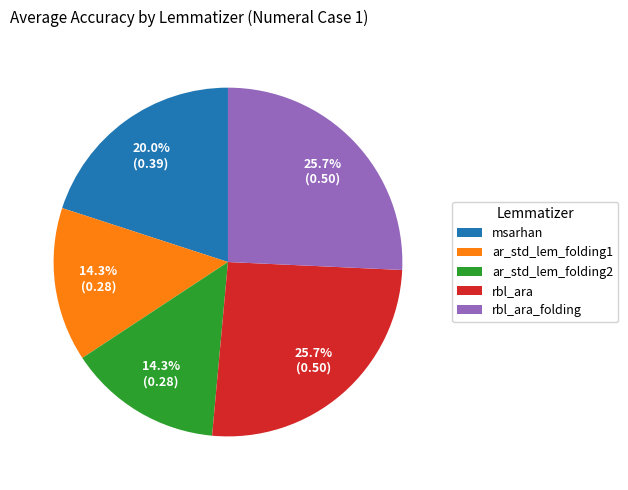

Is ar_std_lem_folding2 the majority of the pie?

No